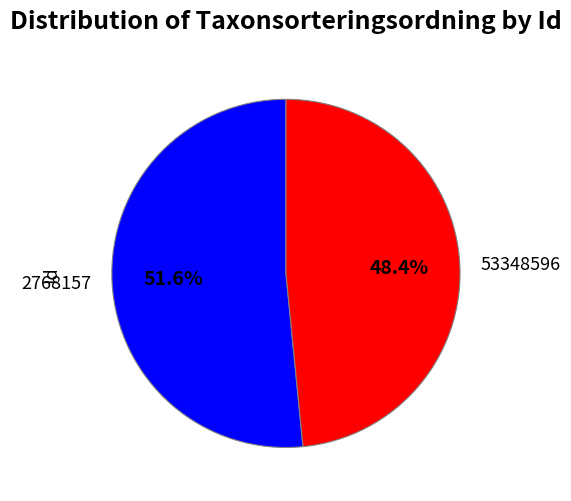

What percentage do 2768157 and 53348596 together represent?

100.0%